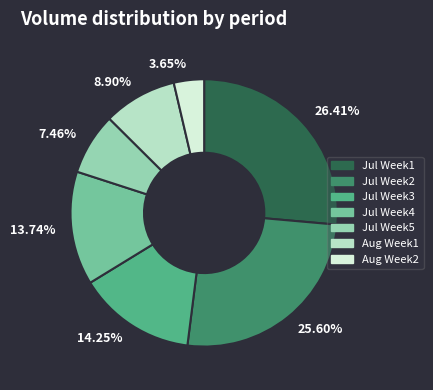

Approximately how many times larger is the value at 3.65% compared to 13.74%?

0.3